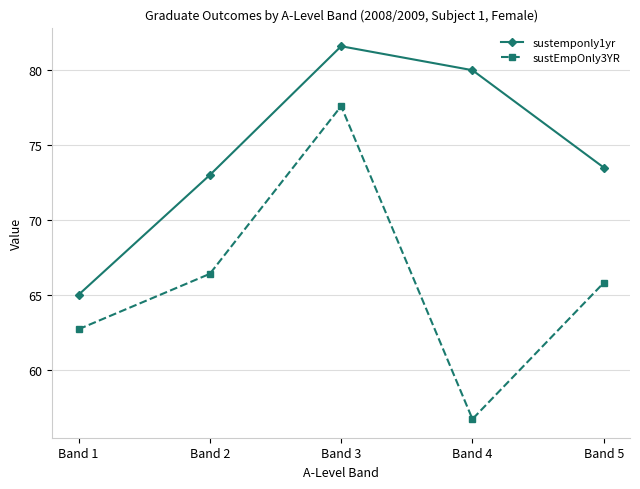

True or false: sustemponly1yr and sustEmpOnly3YR cross at least once.

False